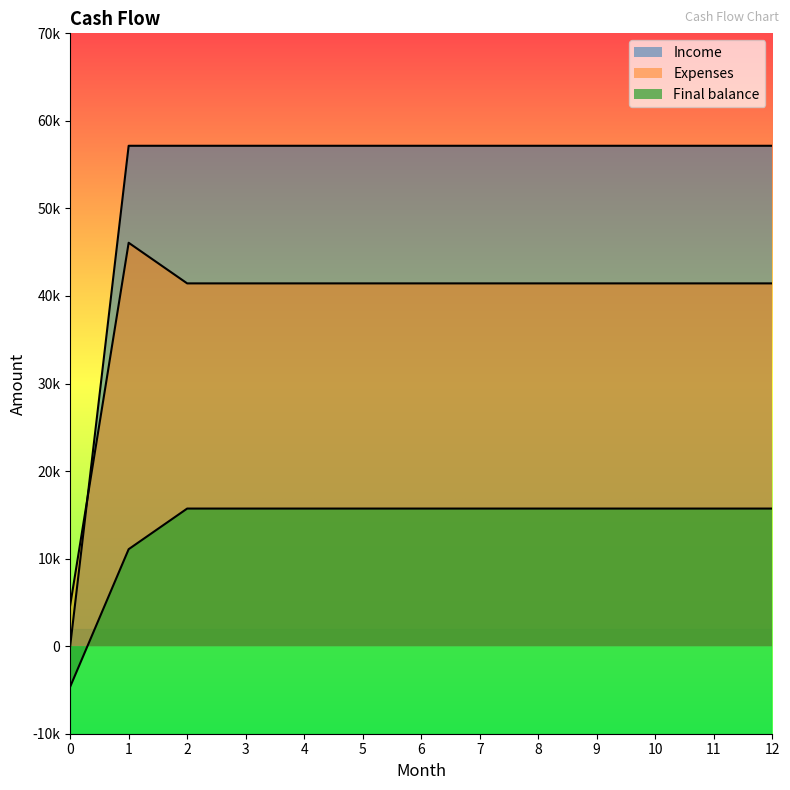

True or false: Income has a value of 91133.6 at 2.

False